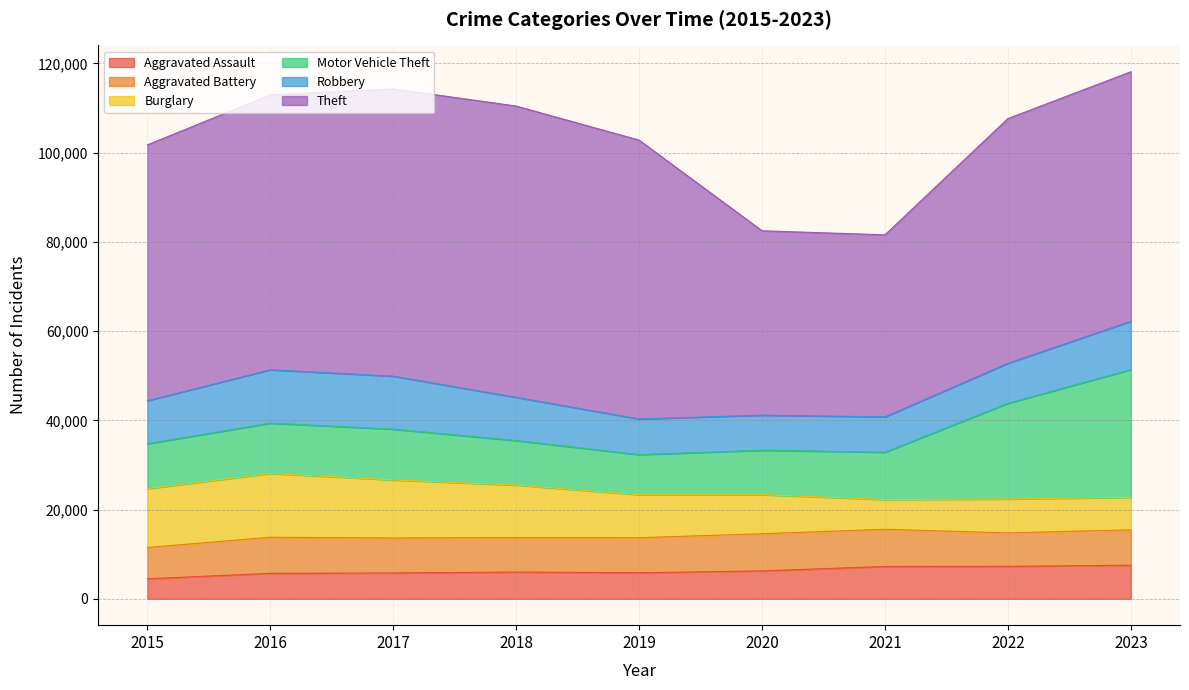

Is it true that Burglary equals 9638 at 2019?

True